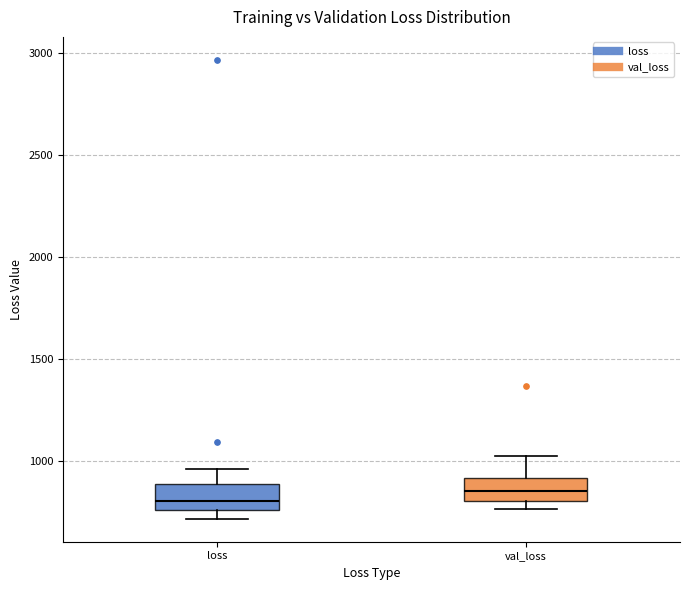

Reading left to right, read every box against the y-axis: the position of its median line, the range the box covers, and the ends of its whiskers. The values are not printed on the chart, so give them approximately, as read against the axis.

loss: median 800, box 750 to 900, whiskers 700 to 950
val_loss: median 850, box 800 to 900, whiskers 750 to 1050